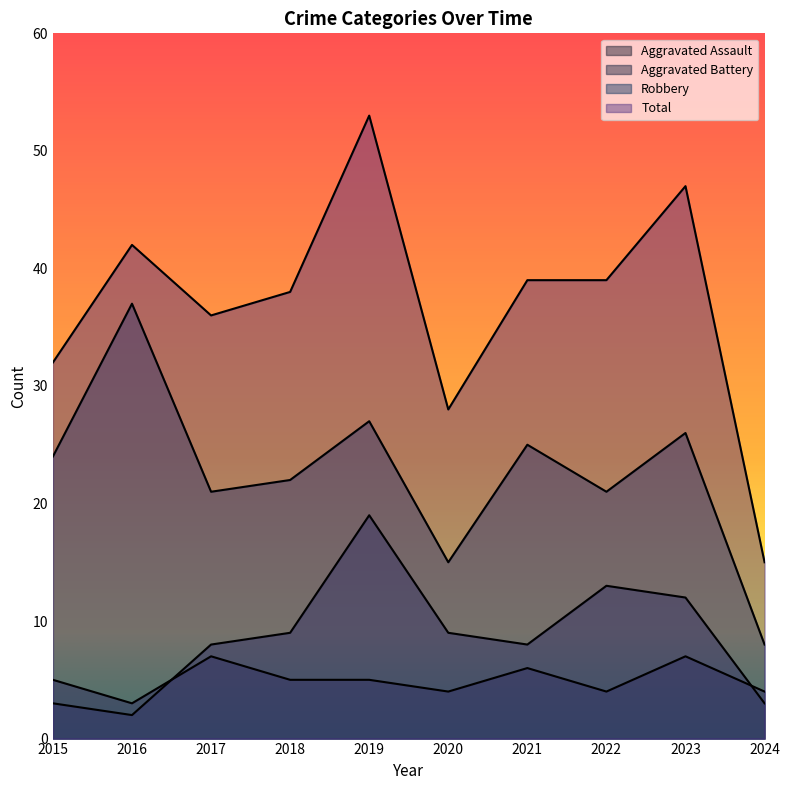

Where is the first local minimum for Aggravated Assault?

2016